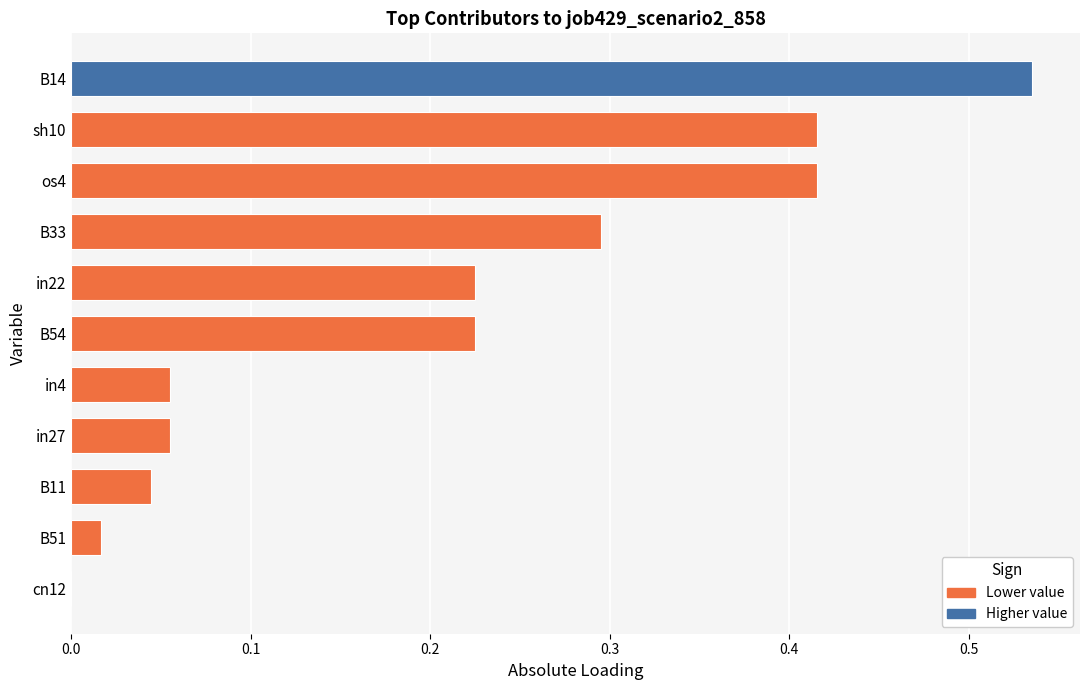

What is the sum of all values?

2.3